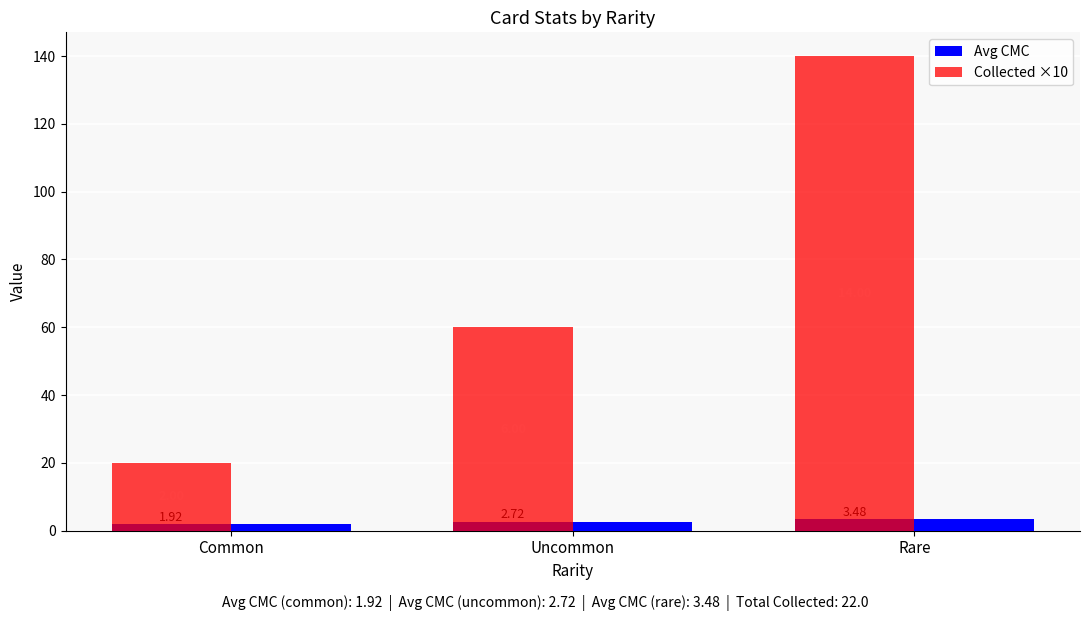

Between Uncommon and Rare, which series saw the biggest shift?

Collected ×10